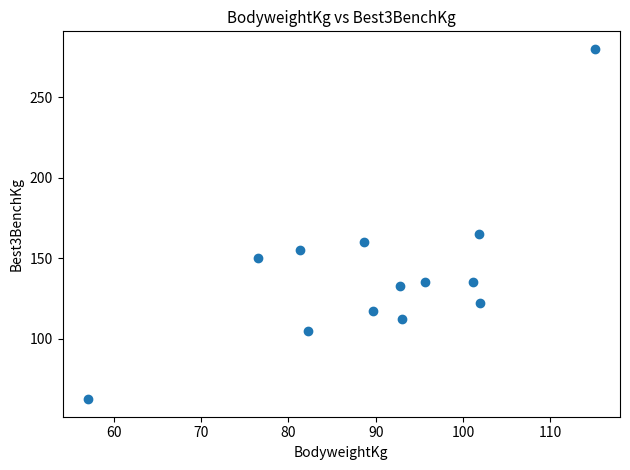

What Y value in the scatter plot is closest to 171?

165.0